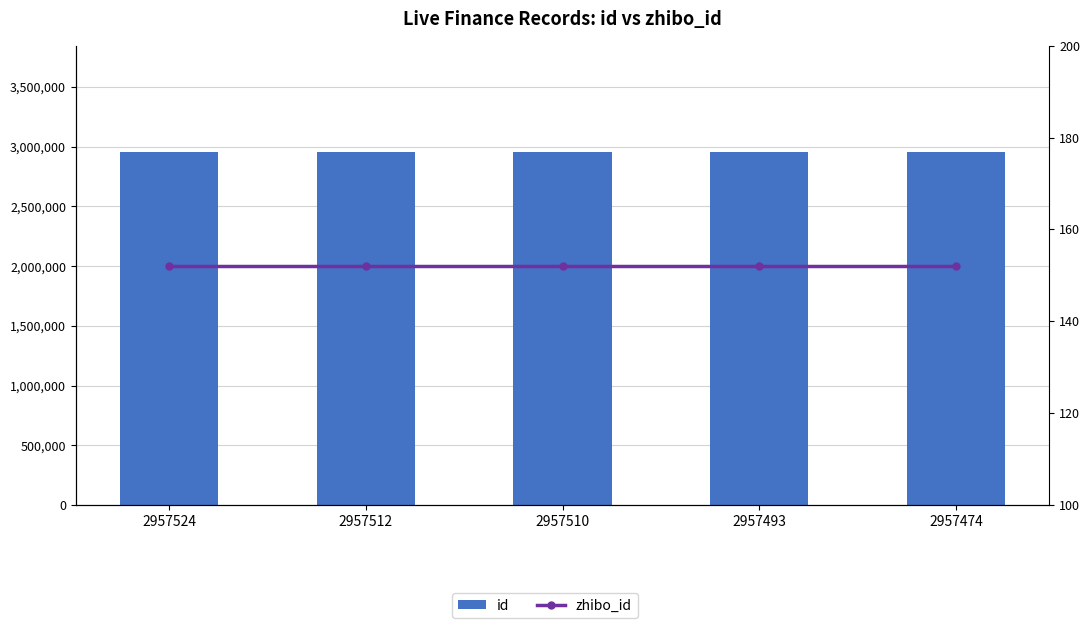

What is the maximum value shown in the chart?

2957524